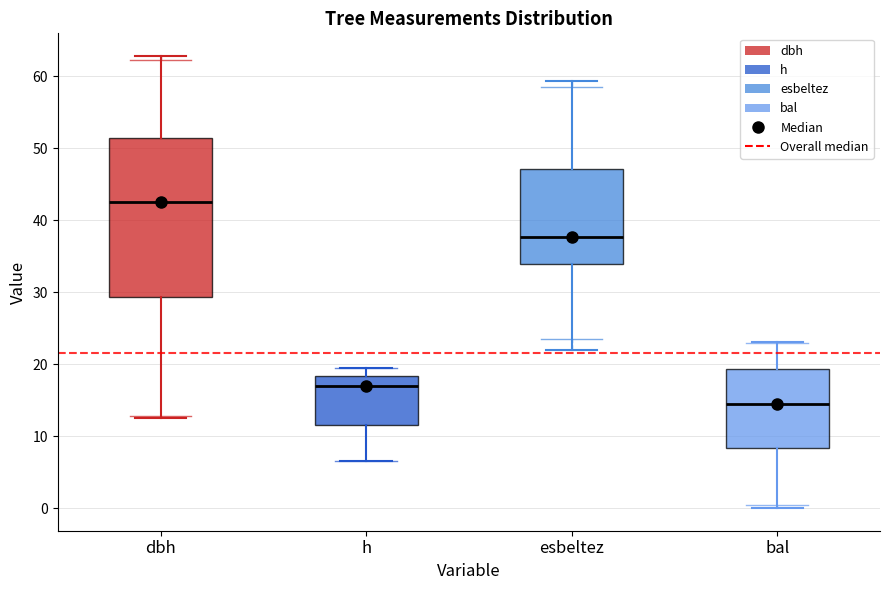

Where is the lower edge of the box for dbh on the y-axis? The values are not printed on the chart, so give them approximately, as read against the axis.

29